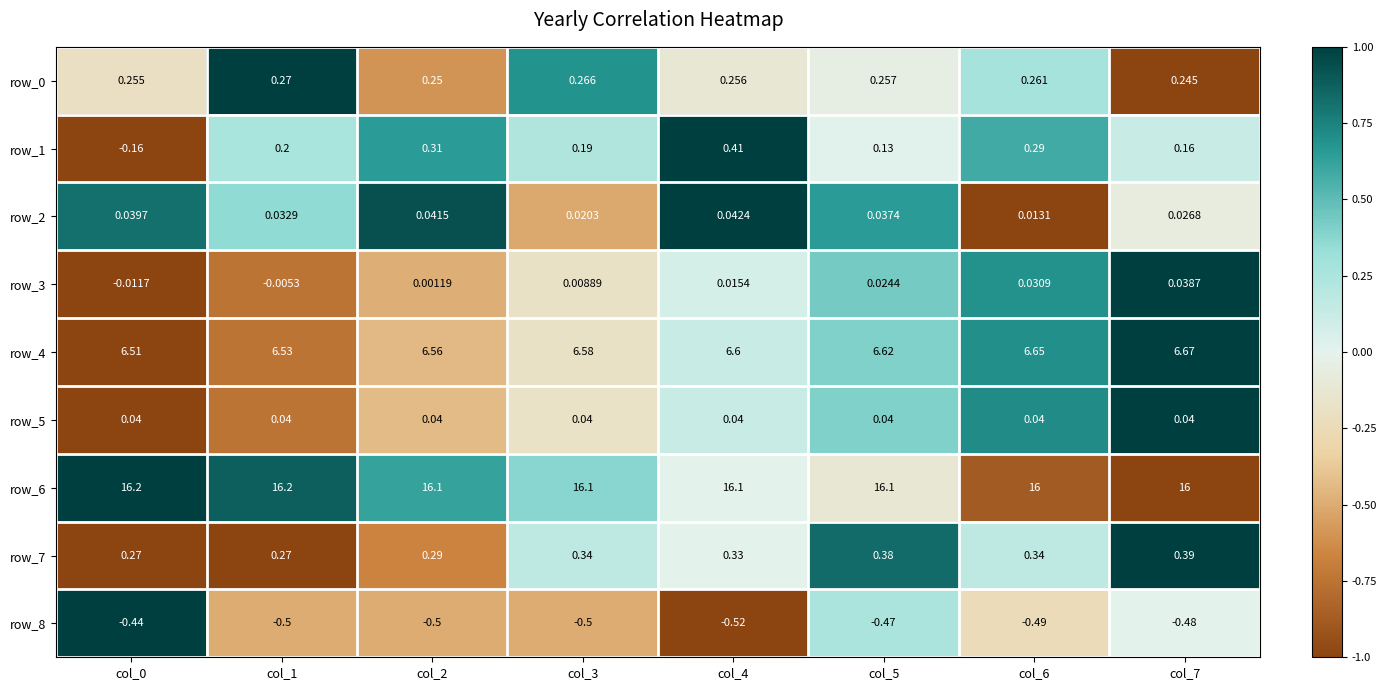

What is the minimum value shown in the chart?

-0.5